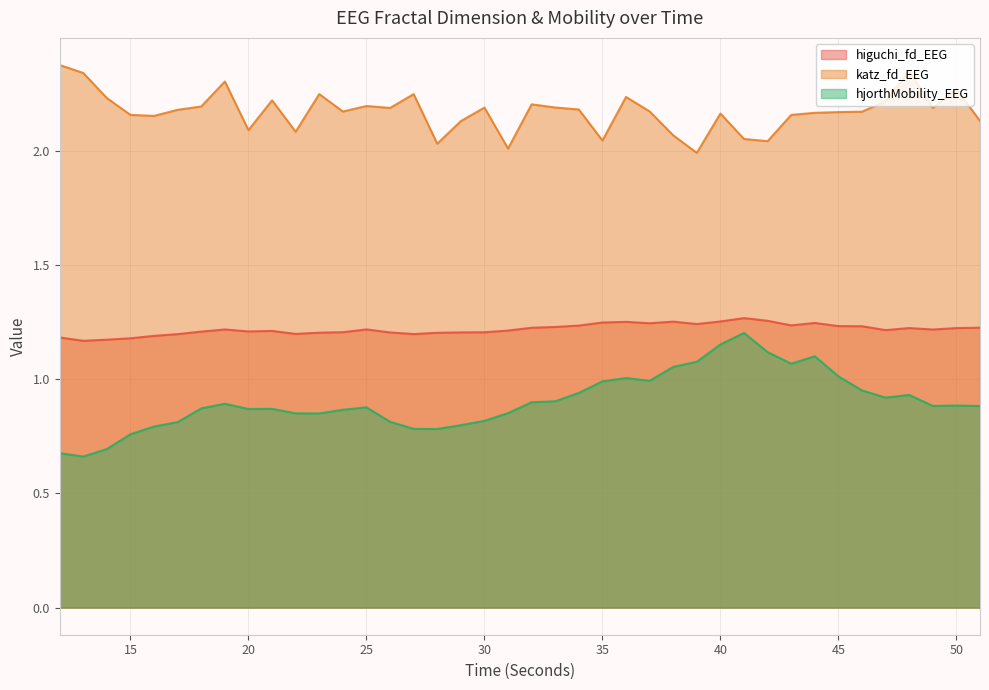

How many interior local valleys does the higuchi_fd_EEG series have?

9